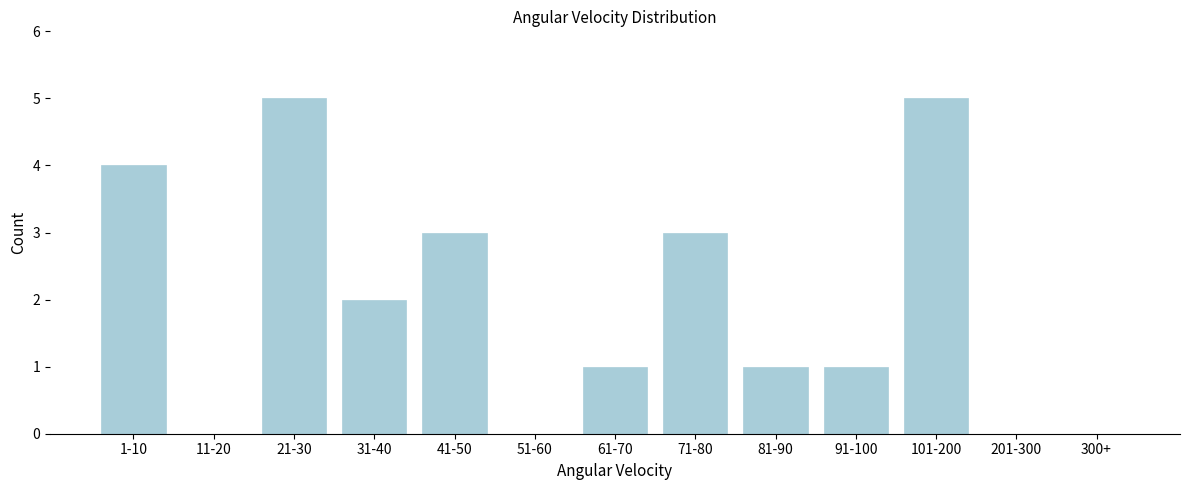

Reading left to right, transcribe all the data shown in this chart.

1-10=4	11-20=0	21-30=5	31-40=2	41-50=3	51-60=0	61-70=1	71-80=3	81-90=1	91-100=1	101-200=5	201-300=0	300+=0